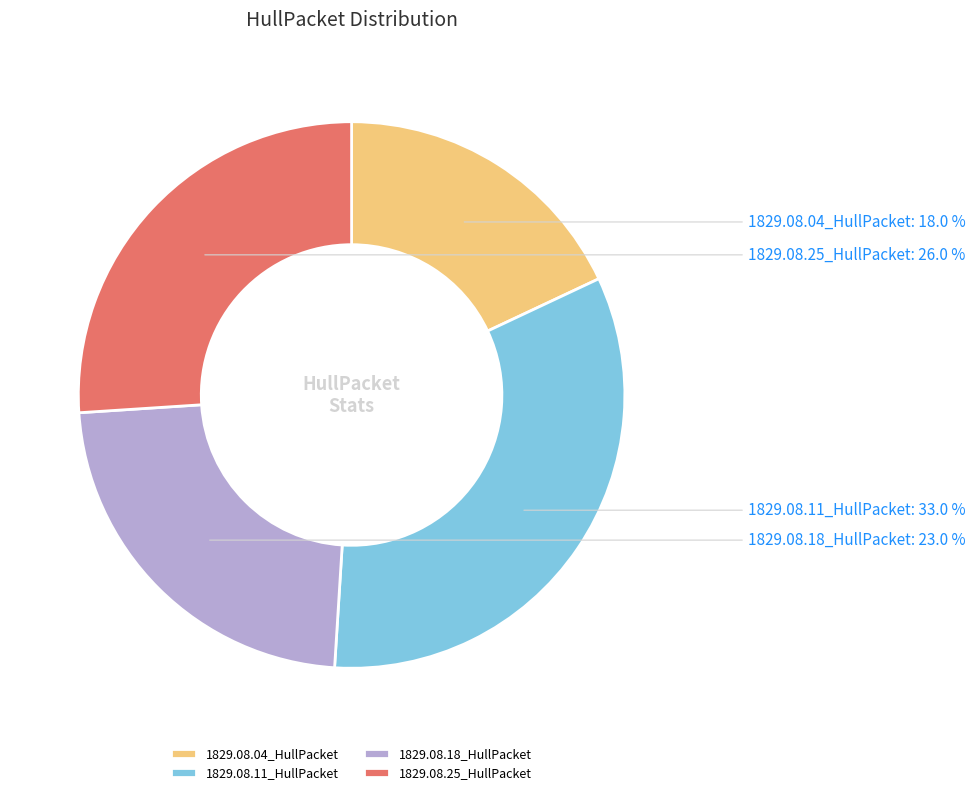

True or false: 1829.08.18_HullPacket accounts for 23% of the total.

True